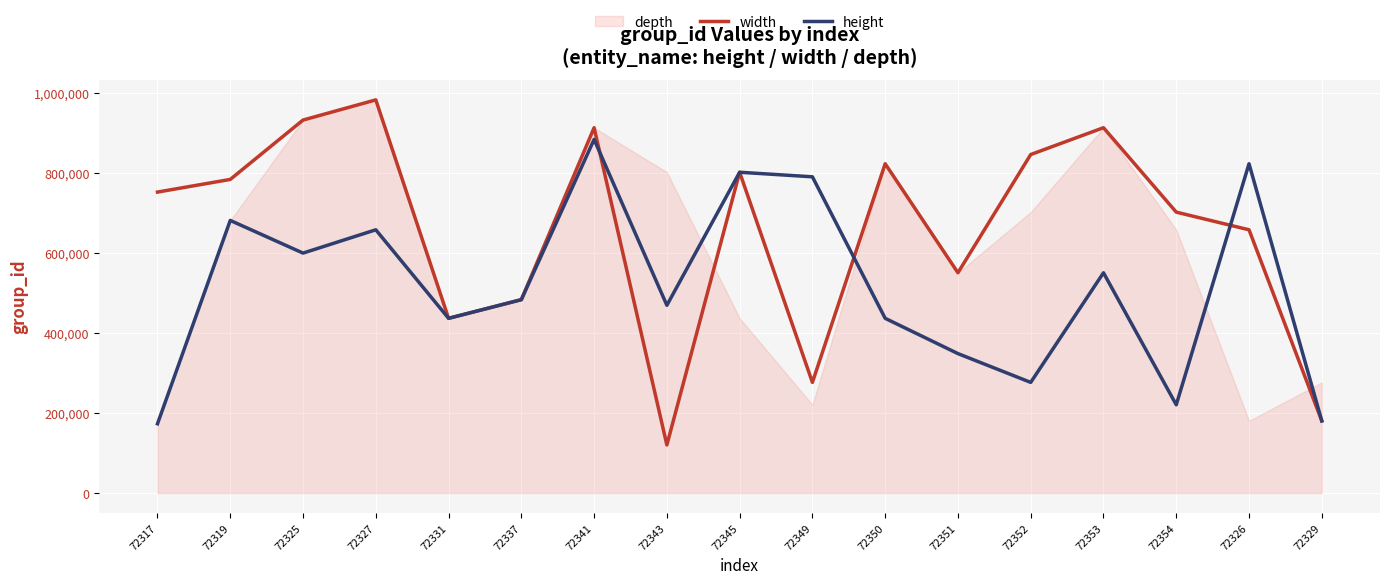

Is the value of width at 72352 greater than the value of height at 72325?

Yes